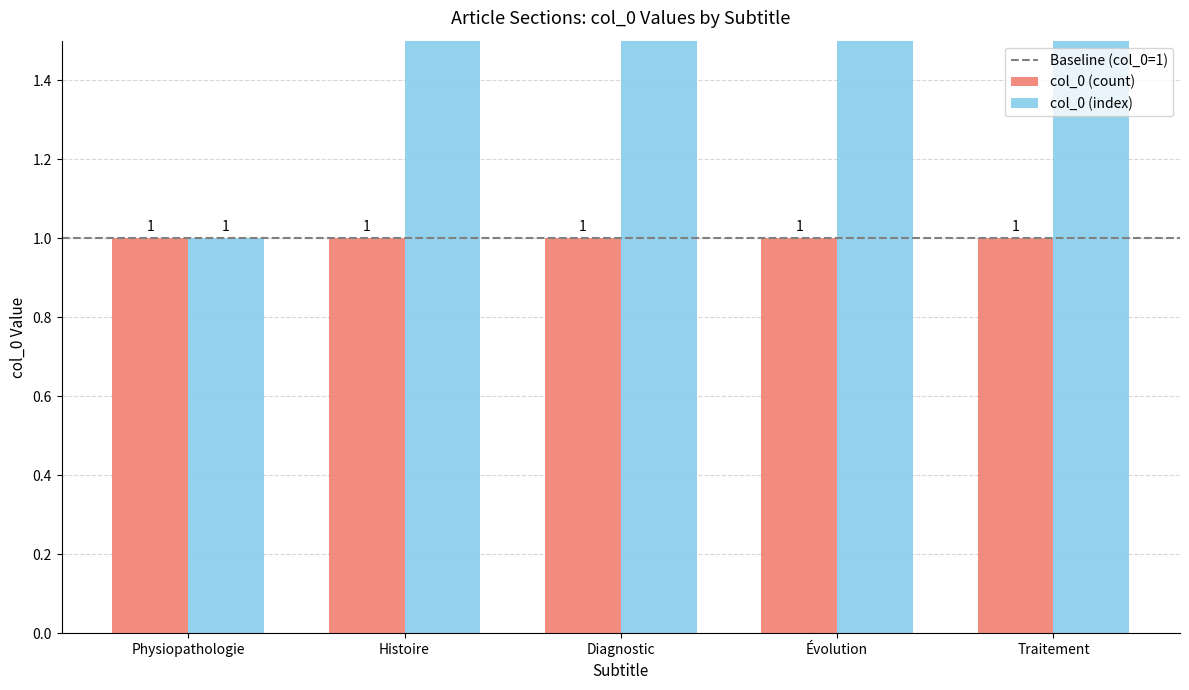

What is the average value?

3